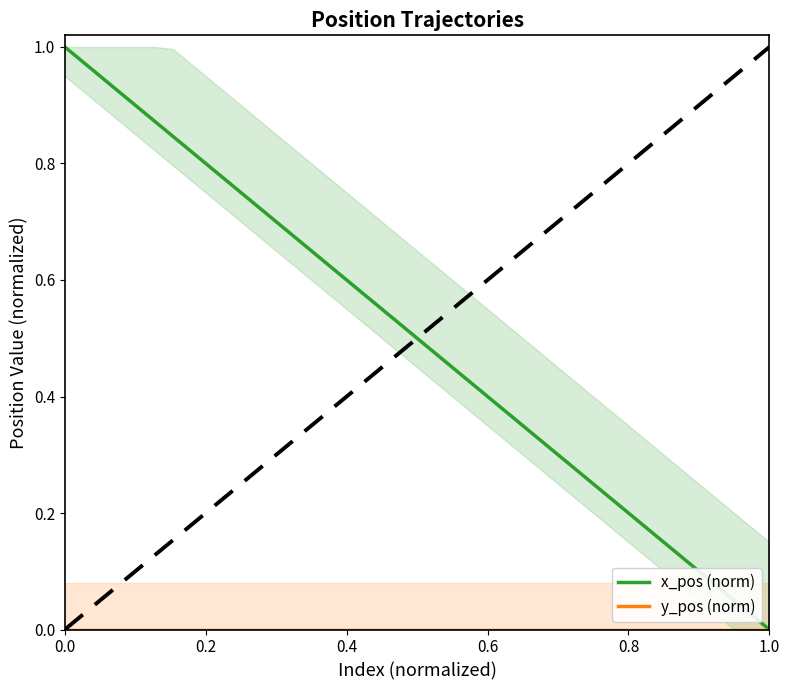

Rank the series by their average value, from lowest to highest.

y_pos (norm), x_pos (norm)